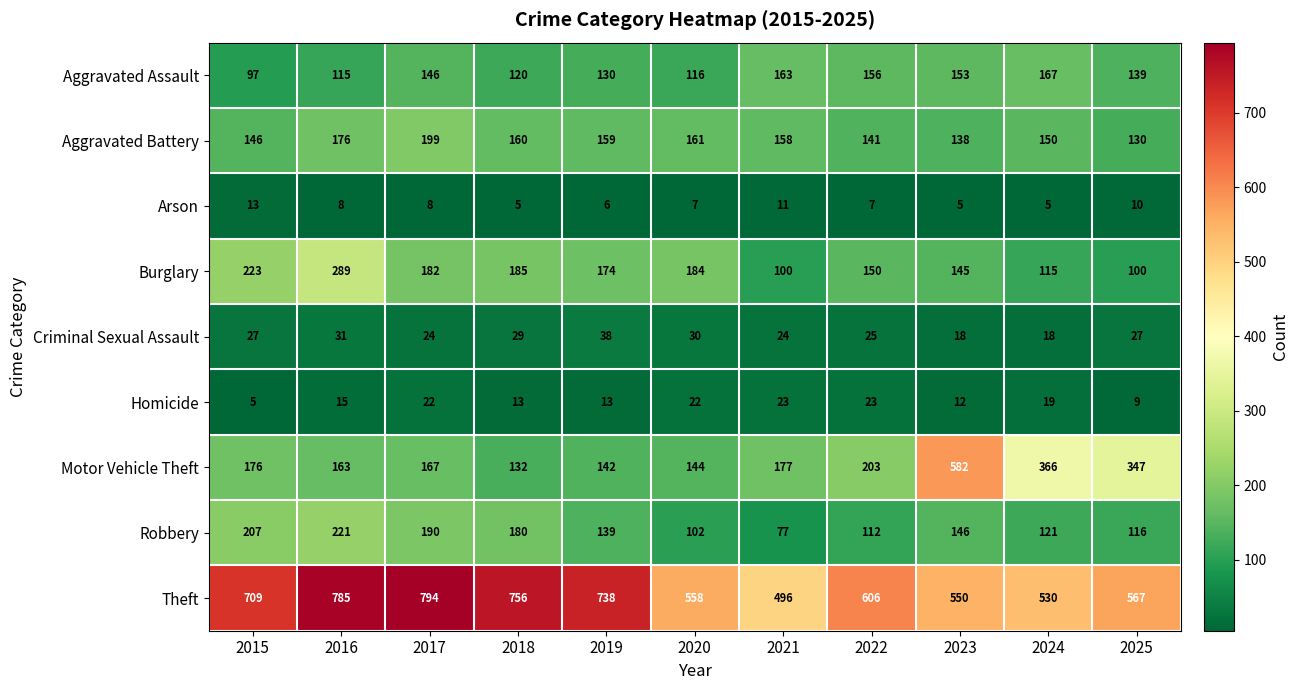

List the series in order of their peak value, highest first.

Theft, Motor Vehicle Theft, Burglary, Robbery, Aggravated Battery, Aggravated Assault, Criminal Sexual Assault, Homicide, Arson